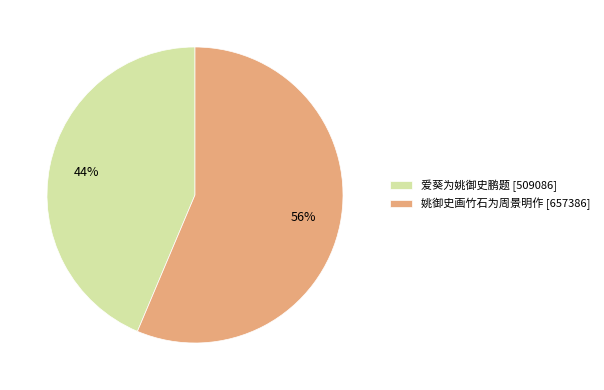

The 姚御史画竹石为周景明作 slice represents 56% of the pie. True or false?

True